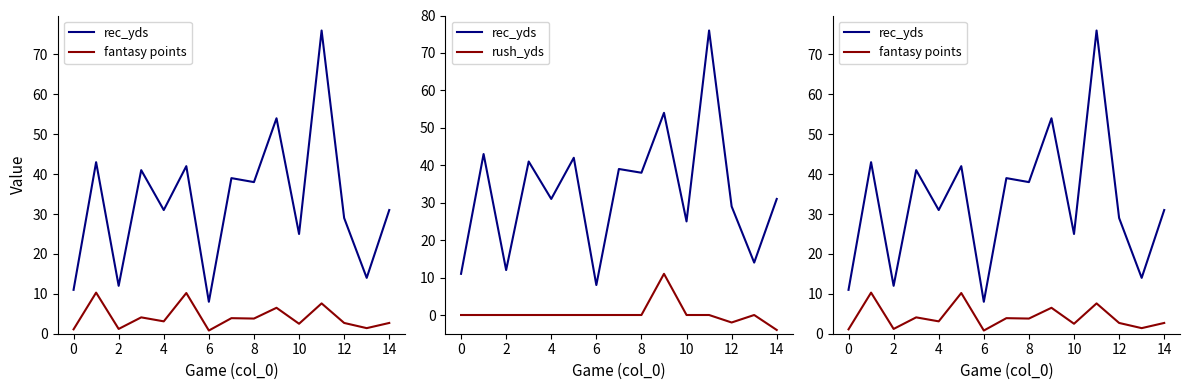

Which series has the largest total across all categories?

rec_yds